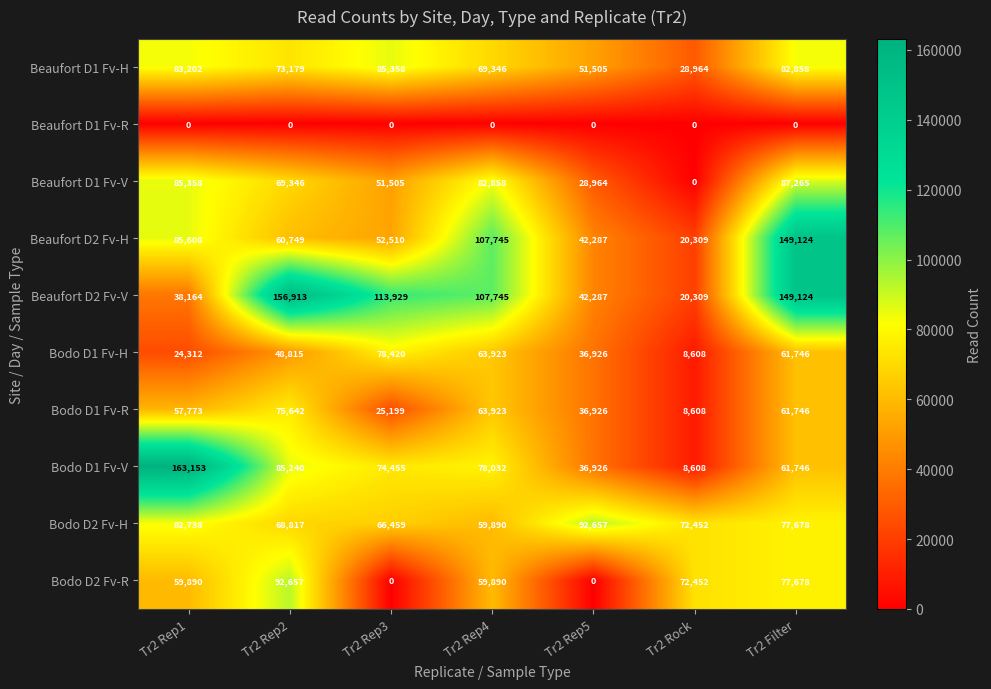

At how many categories does at least one series exceed 131937?

3